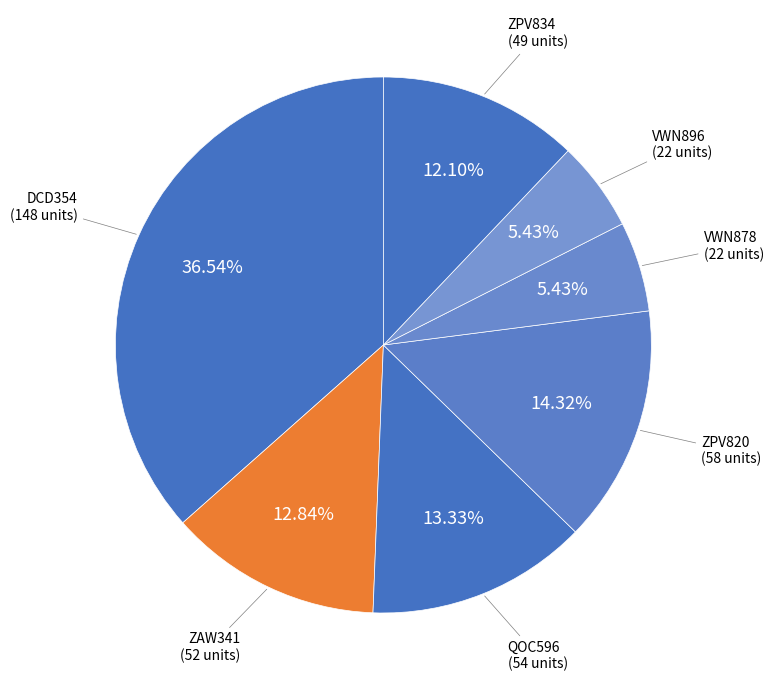

How many slices are in this pie chart?

7